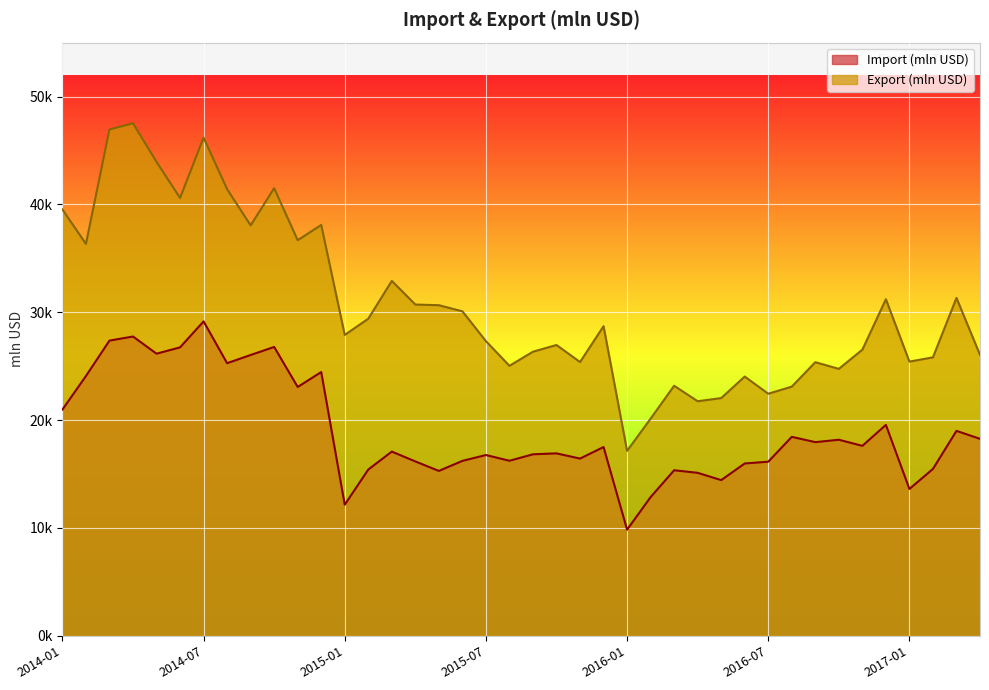

At how many categories does at least one series exceed 34600?

12